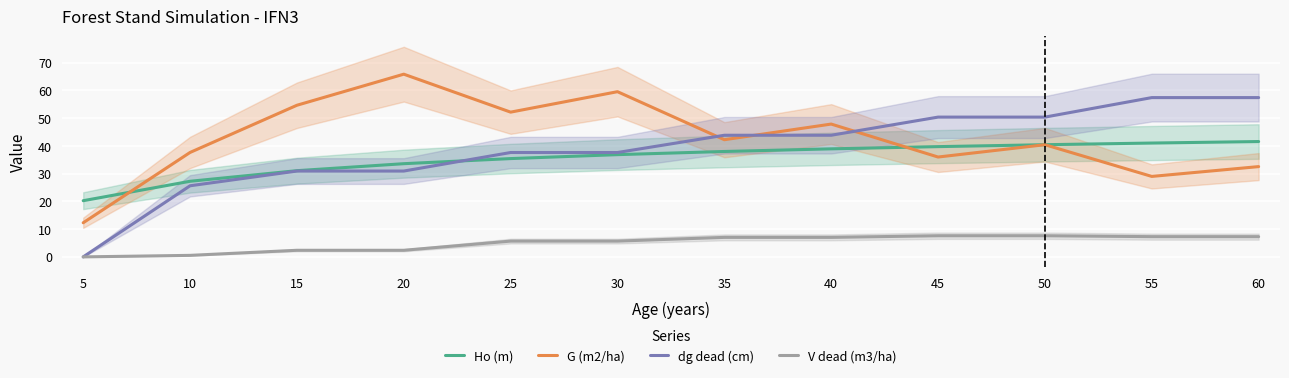

Where does the G (m2/ha) series first go above 42?

15